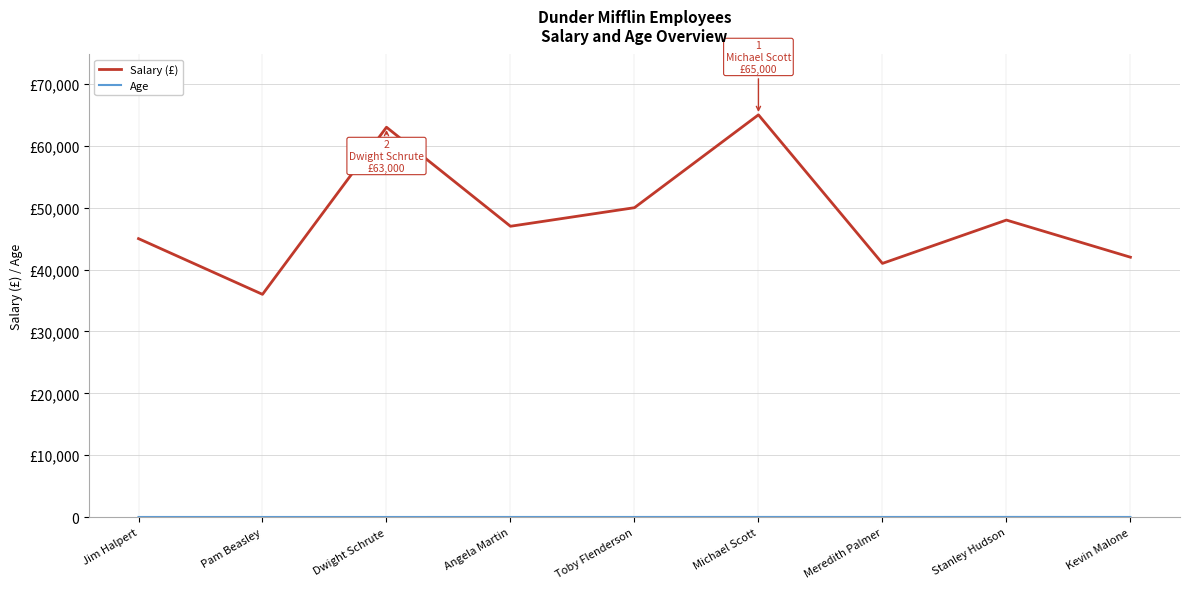

The value of Age at Dwight Schrute is 12. True or false?

False